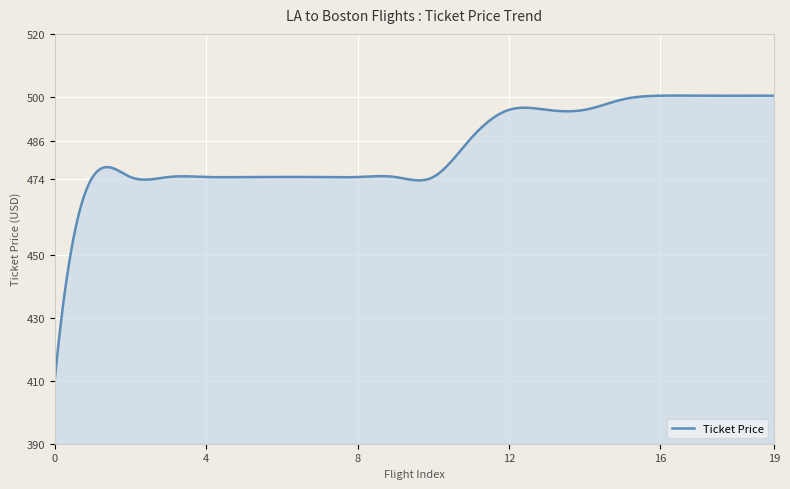

What is the smallest value displayed?

410.4